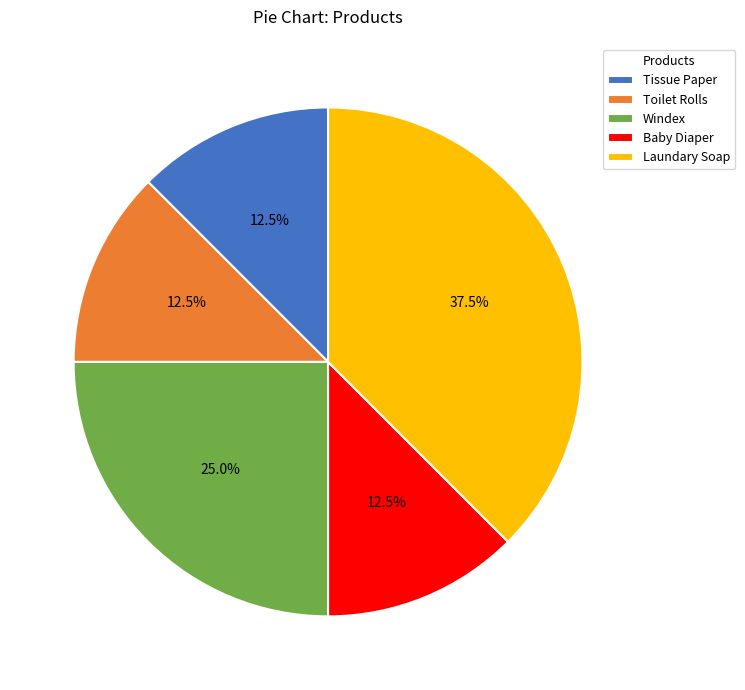

Combined, what portion of the pie is Toilet Rolls and Tissue Paper?

25.0%